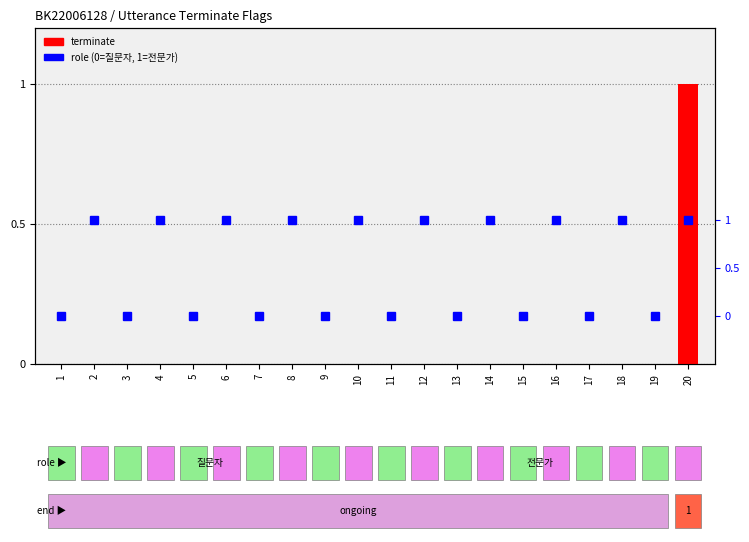

What are all the series names shown in the legend?

terminate, role (0=질문자, 1=전문가)